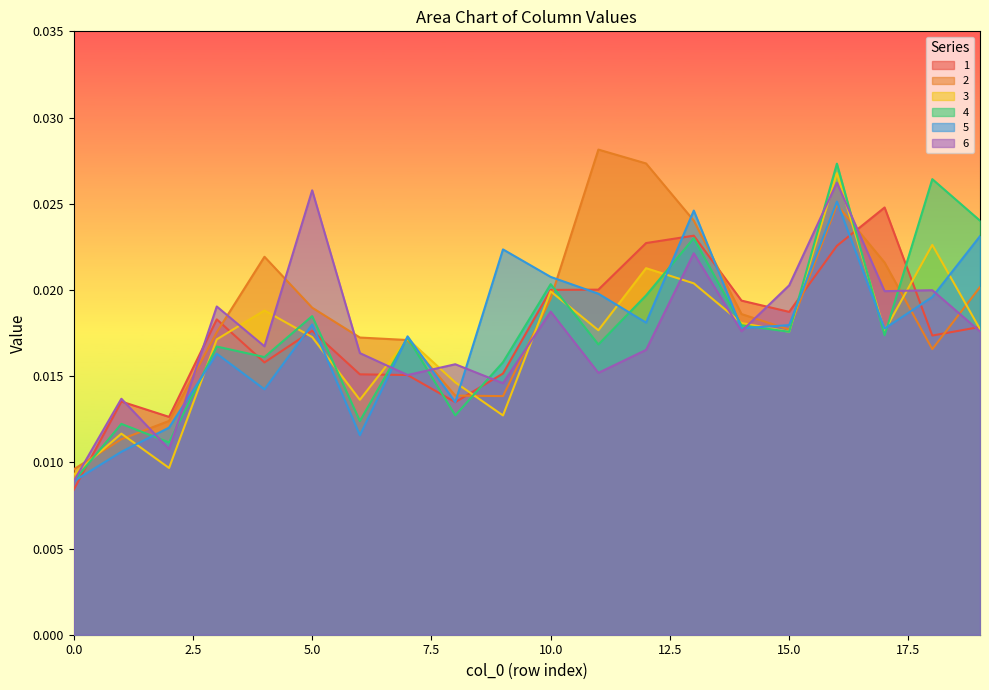

True or false: 2 has a value of 0.0 at 0.

False